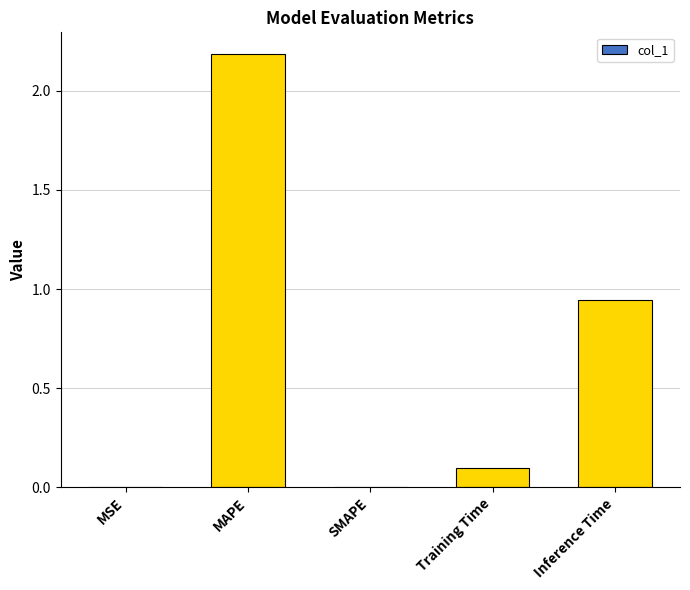

Which category has the highest value across all series?

MAPE